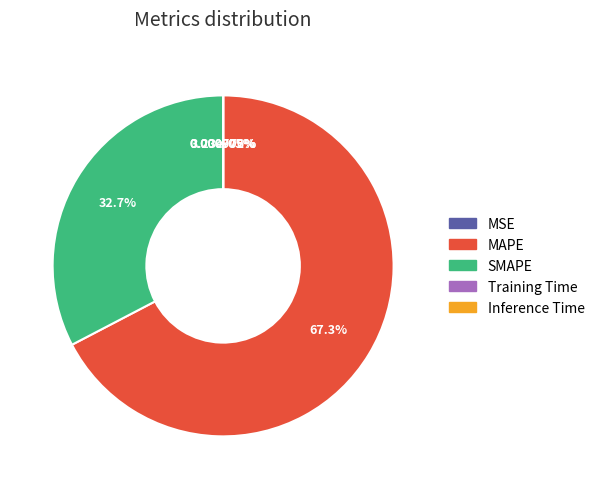

Which slice is the smallest?

MSE